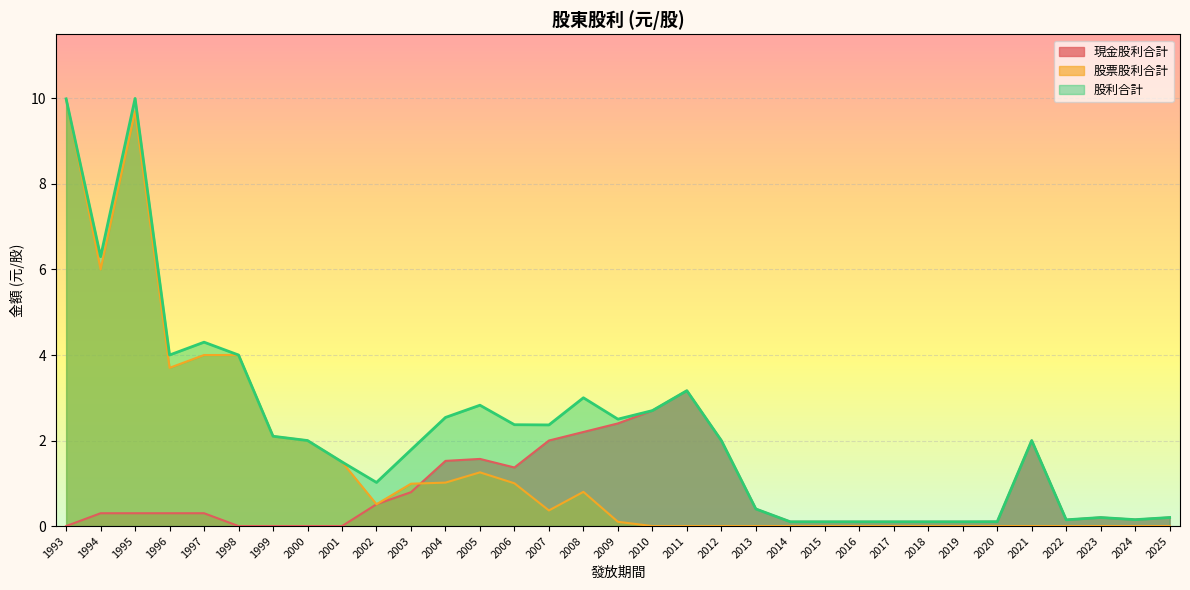

What value does the 現金股利合計 series have at 2019?

0.1